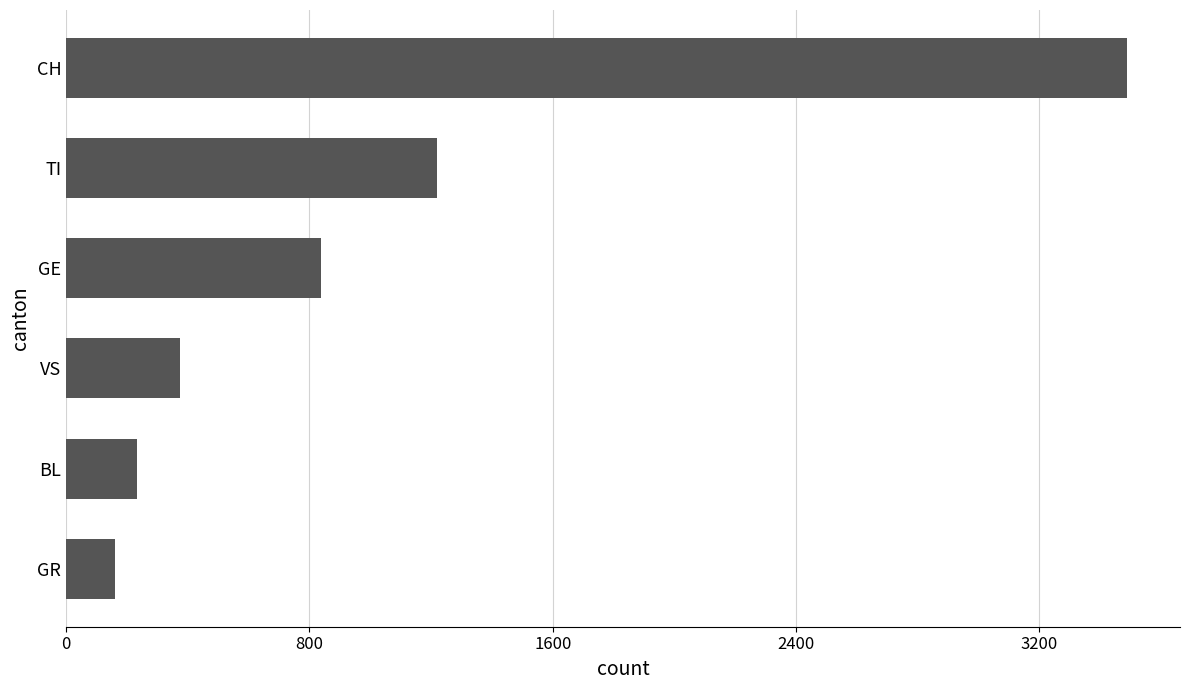

Reading top to bottom, what are all the values shown in this chart?

3488	1221	838	375	232	161